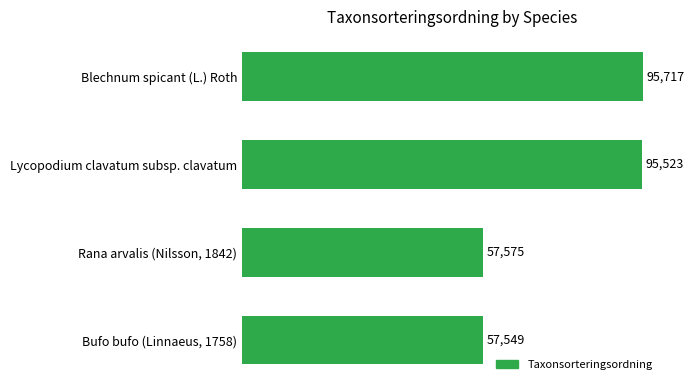

What is the approximate value at Blechnum spicant (L.) Roth?

95717